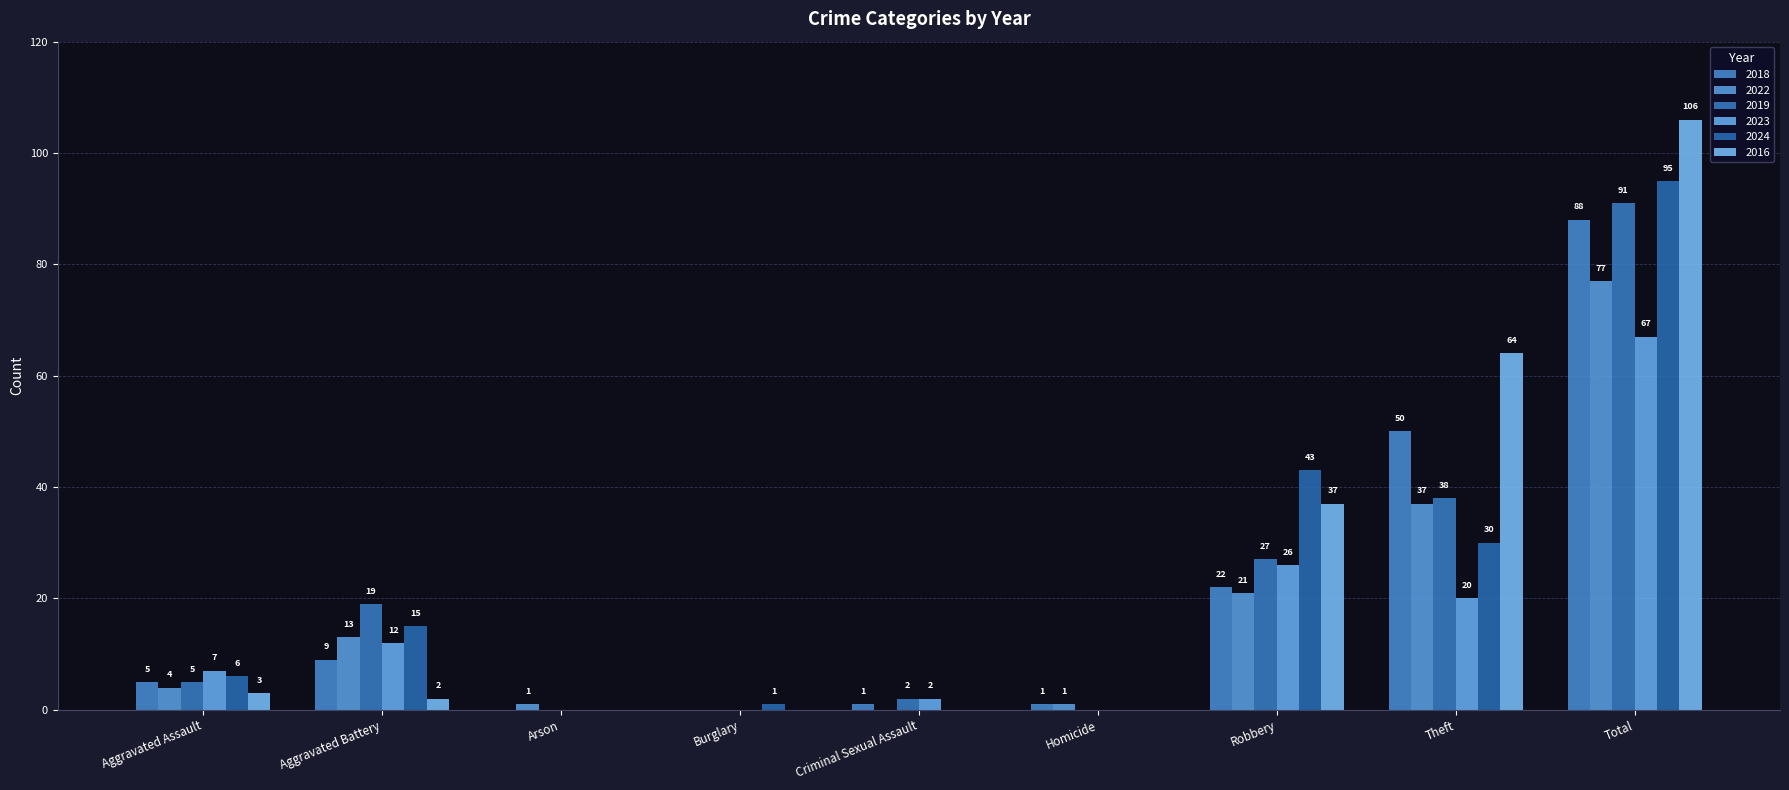

What are all the series names shown in the legend?

2018, 2022, 2019, 2023, 2024, 2016